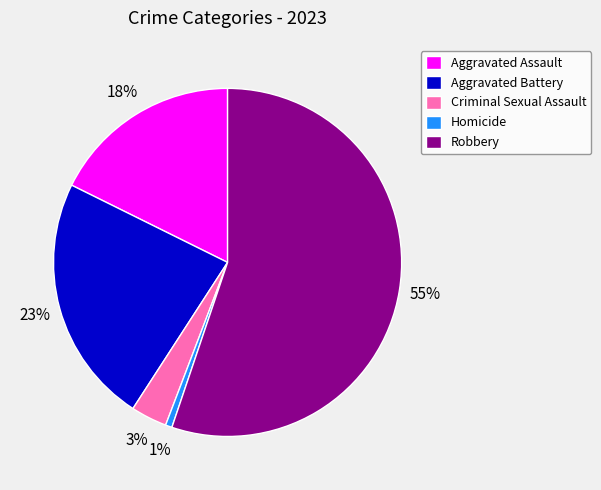

What is the majority slice?

Robbery